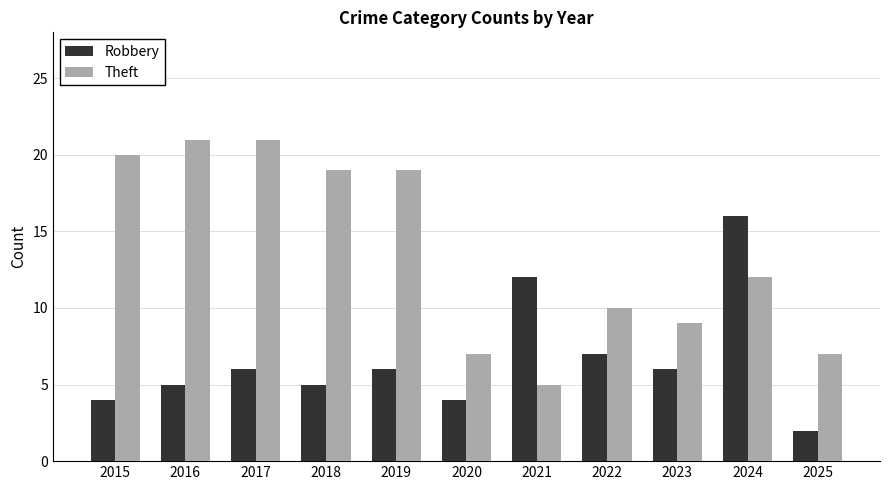

Are the bars grouped side by side (vs. stacked)?

Yes